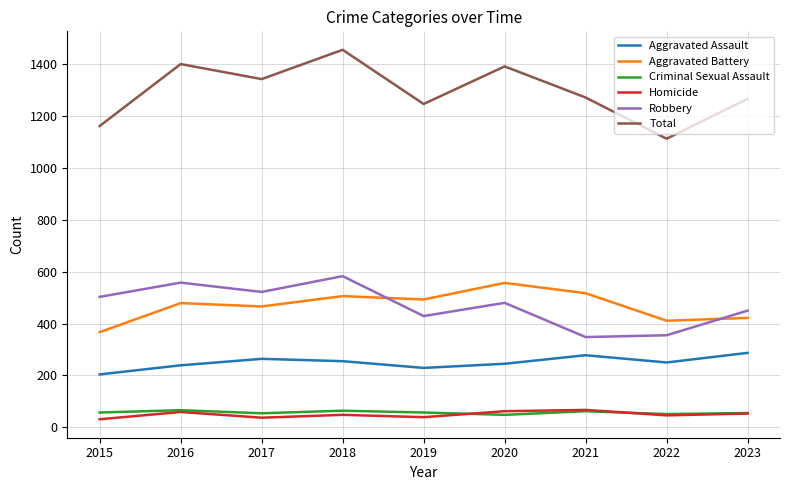

Is it true that Criminal Sexual Assault equals 57 at 2019?

True